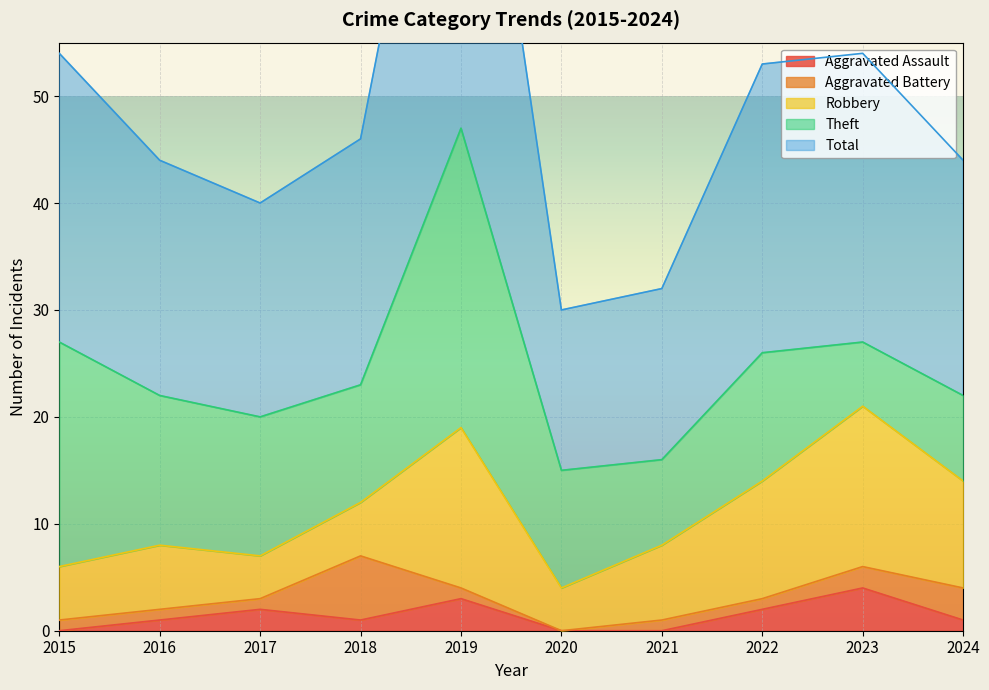

Rank the series at 2015 from highest to lowest value.

Total, Theft, Robbery, Aggravated Battery, Aggravated Assault